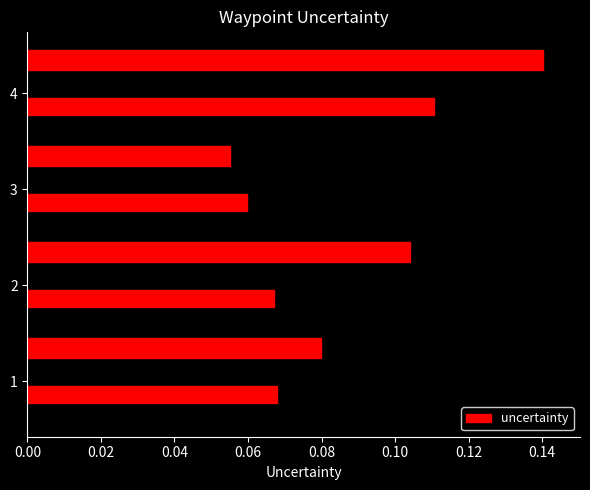

Rank the categories by value from highest to lowest.

4, 1, 2, 3